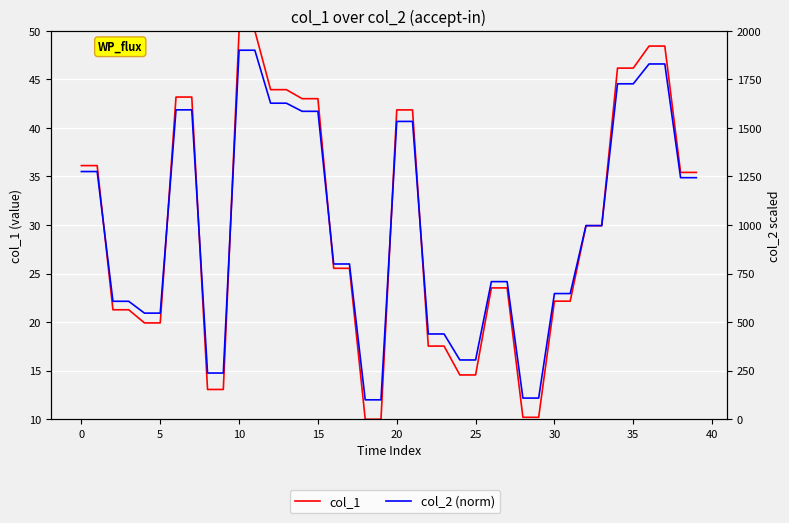

What are all the series names shown in the legend?

col_1, col_2 (norm)